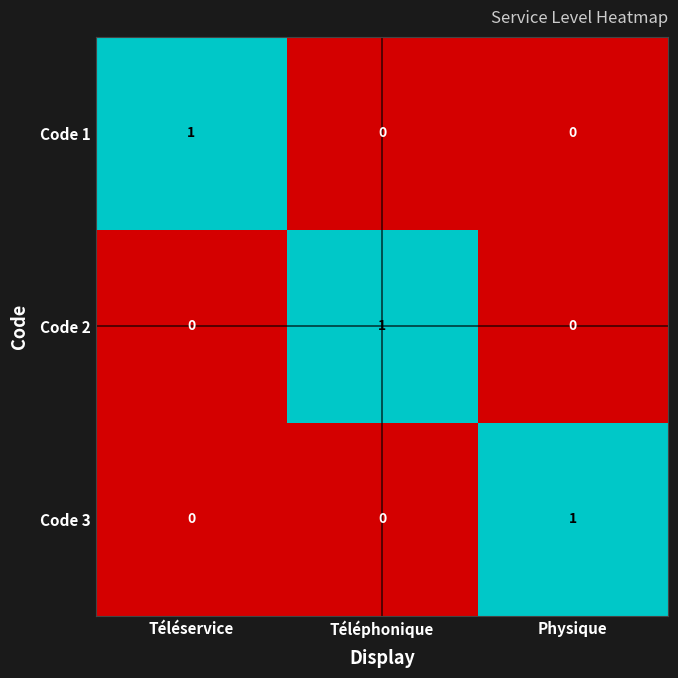

Which category has the highest value in the Code 1 series?

Téléservice